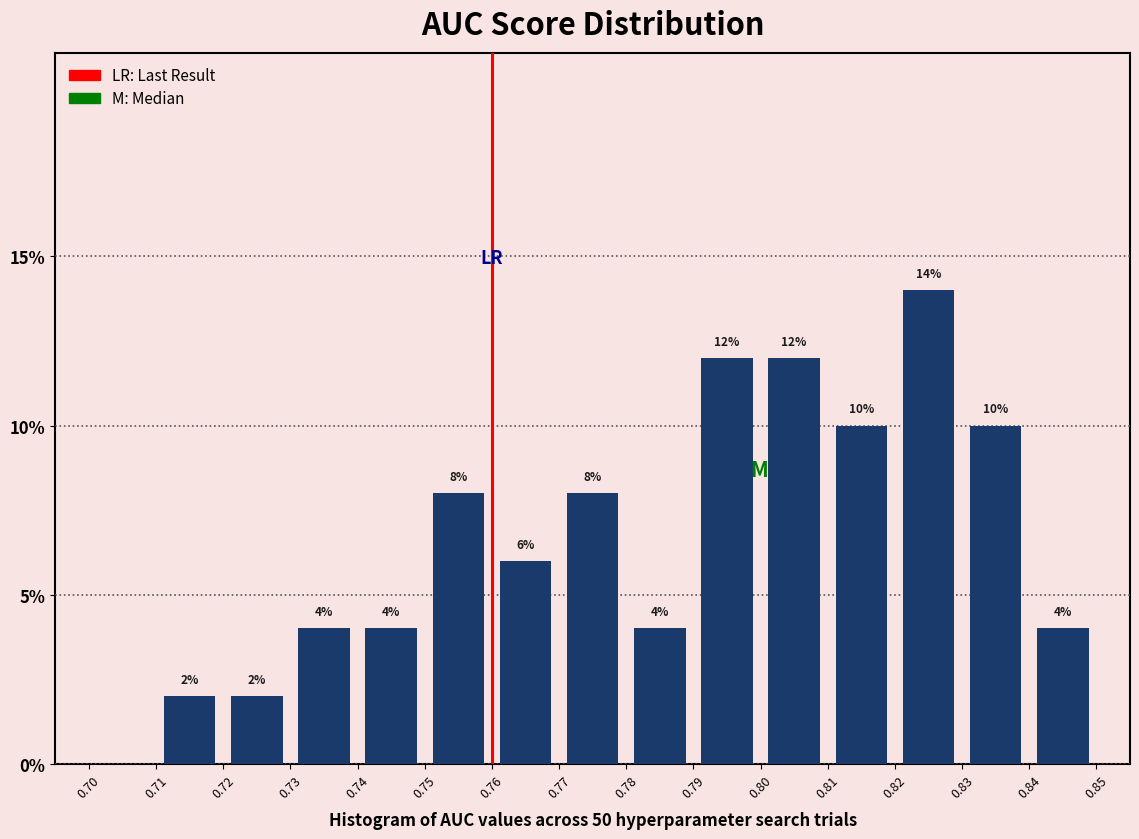

Over which range of the x-axis is the bar tallest?

0.82 to 0.83